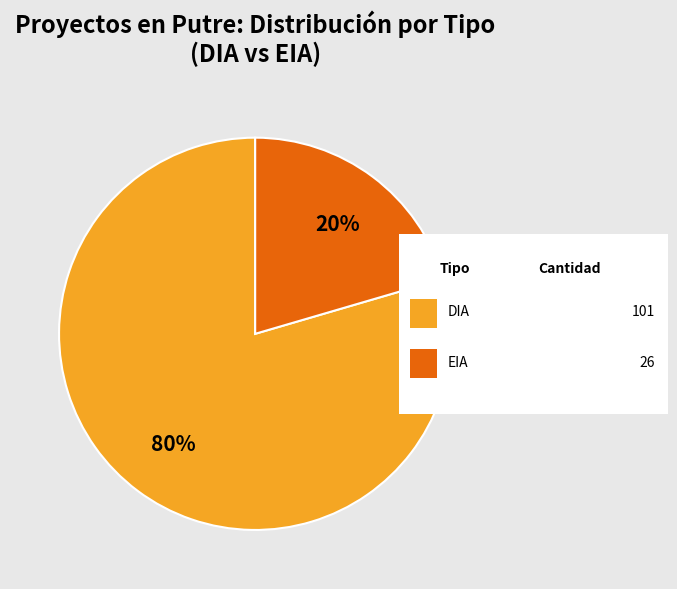

Is there a majority slice in this chart?

Yes